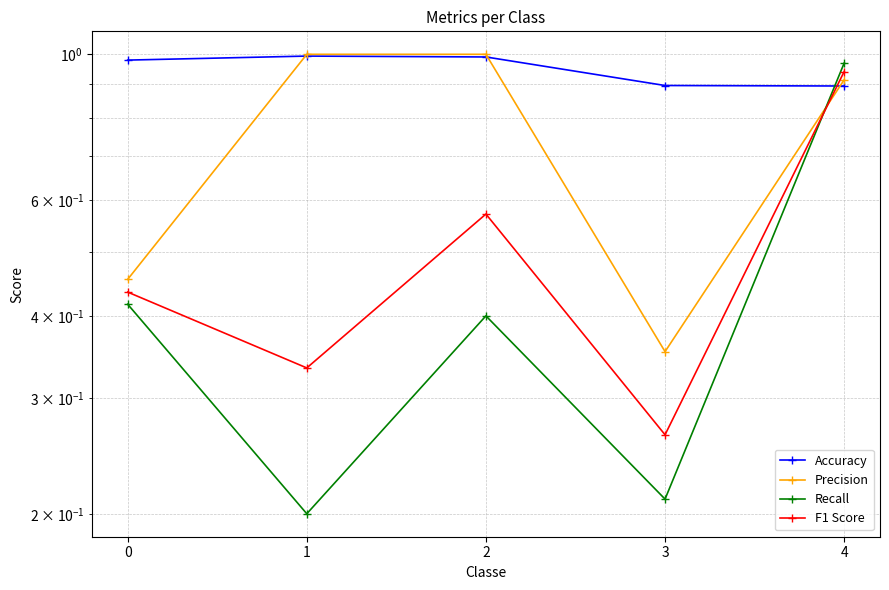

What is the maximum value shown in the chart?

1.0